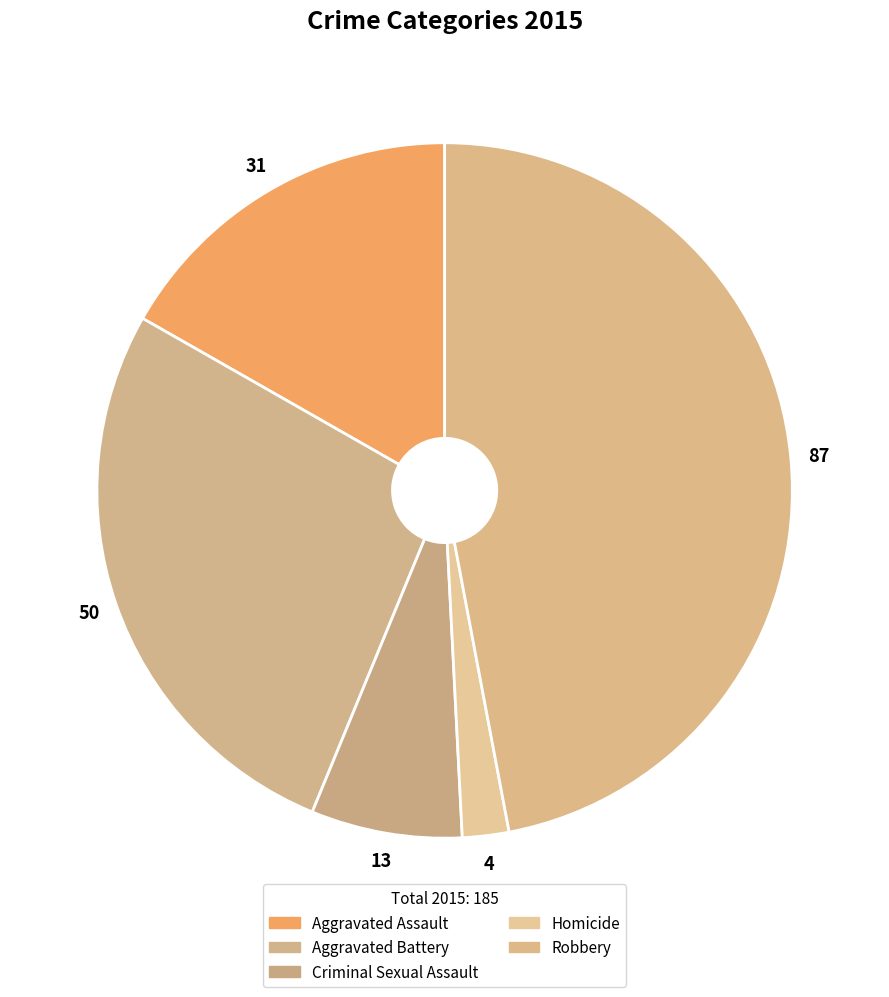

True or false: Homicide accounts for 2% of the total.

True